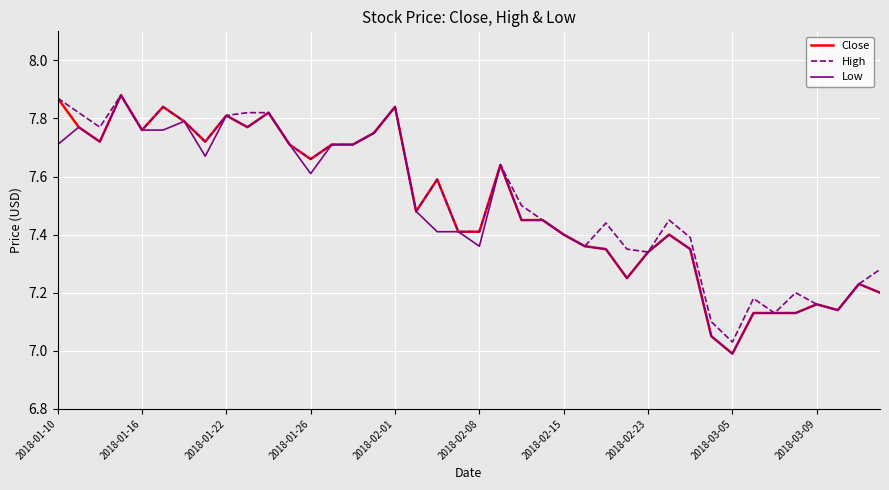

How many lines are shown in the chart?

3